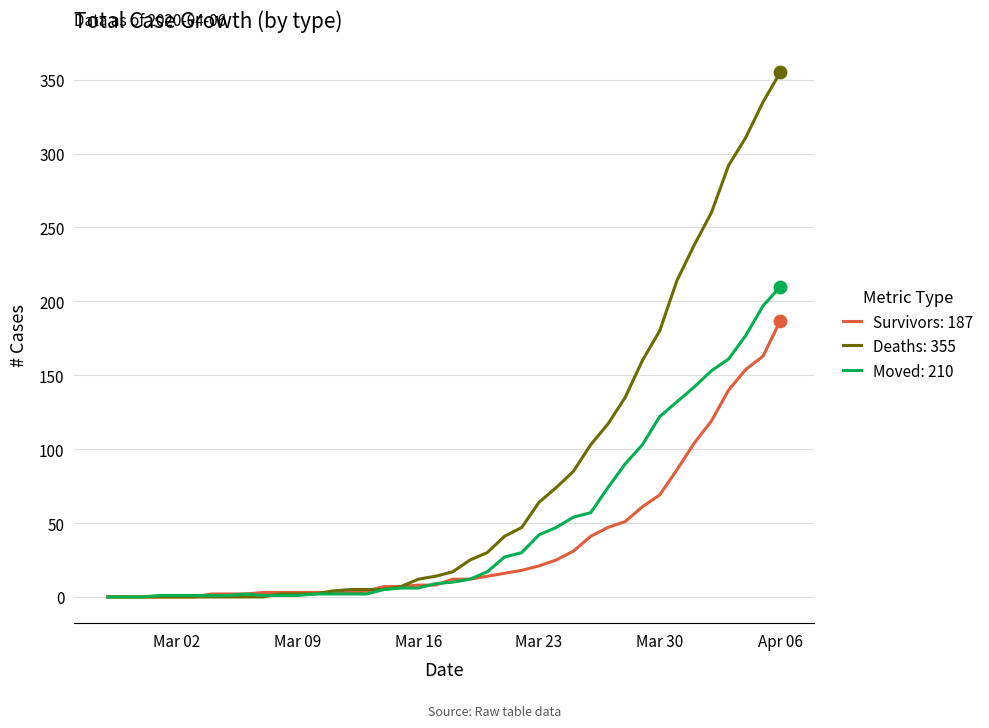

What are all the series names shown in the legend?

Survivors: 187, Deaths: 355, Moved: 210